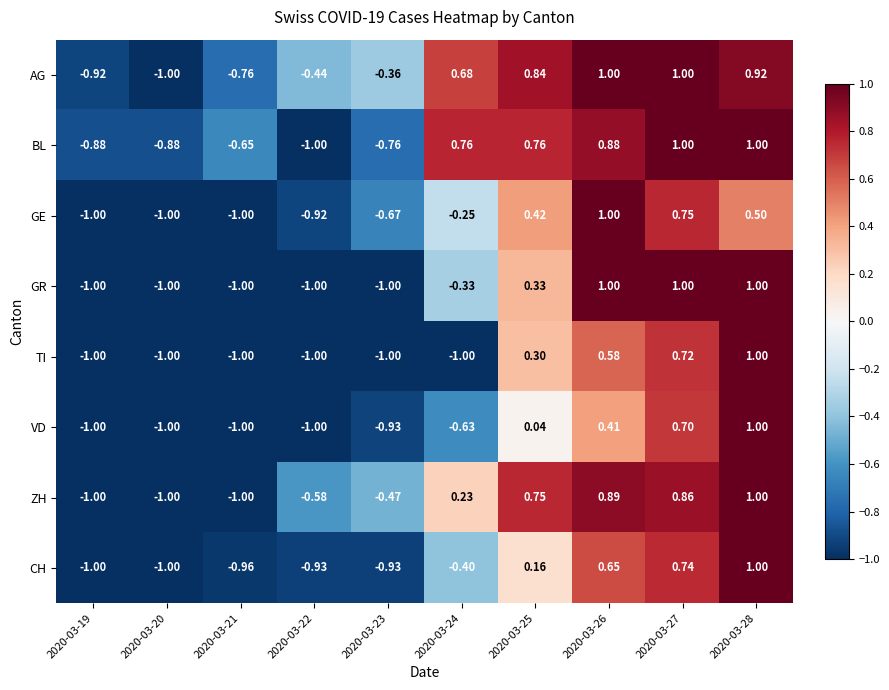

Between 2020-03-22 and 2020-03-23, which series saw the biggest shift?

GE